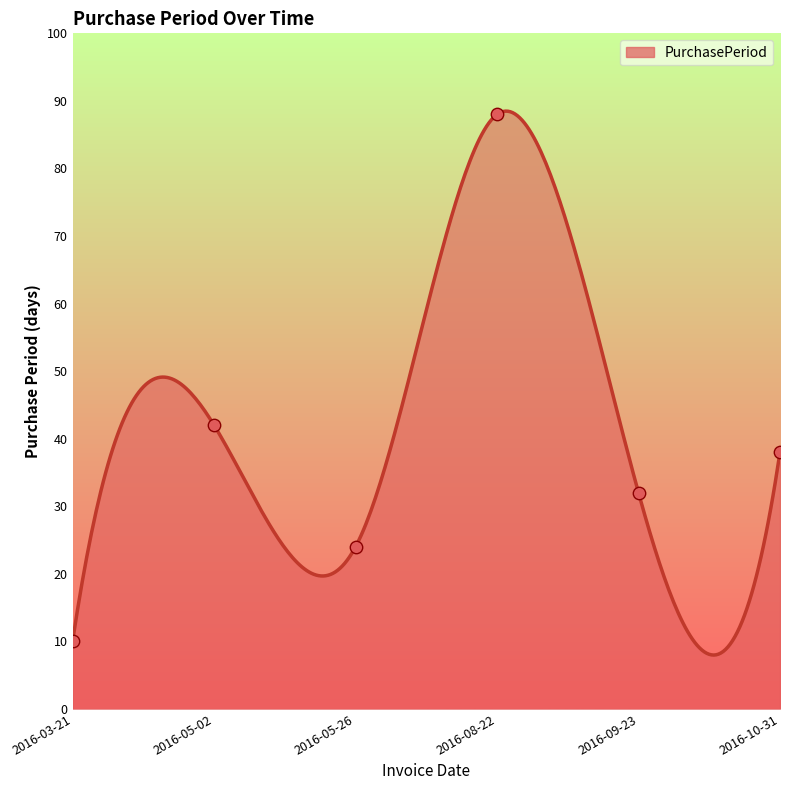

Between 2016-03-21 and 2016-08-22, which is larger?

2016-08-22